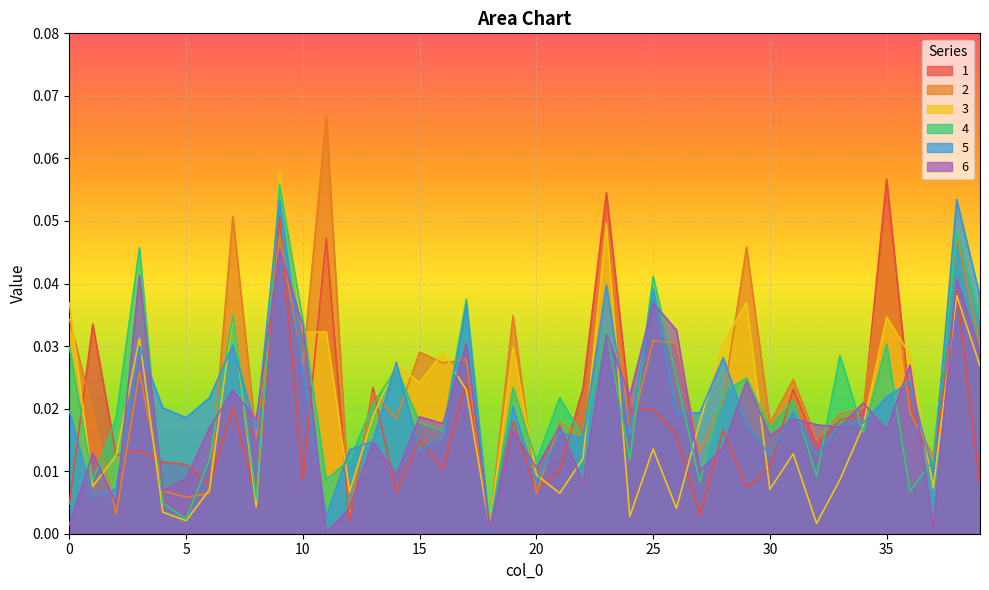

Reading left to right, transcribe all the data shown in this chart.

1: 0.0	0.0	0.0	0.0	0.0	0.0	0.0	0.0	0.0	0.1	0.0	0.0	0.0	0.0	0.0	0.0	0.0	0.0	0.0	0.0	0.0	0.0	0.0	0.1	0.0	0.0	0.0	0.0	0.0	0.0	0.0	0.0	0.0	0.0	0.0	0.1	0.0	0.0	0.0	0.0
2: 0.0	0.0	0.0	0.0	0.0	0.0	0.0	0.1	0.0	0.0	0.0	0.1	0.0	0.0	0.0	0.0	0.0	0.0	0.0	0.0	0.0	0.0	0.0	0.0	0.0	0.0	0.0	0.0	0.0	0.0	0.0	0.0	0.0	0.0	0.0	0.0	0.0	0.0	0.0	0.0
3: 0.0	0.0	0.0	0.0	0.0	0.0	0.0	0.0	0.0	0.1	0.0	0.0	0.0	0.0	0.0	0.0	0.0	0.0	0.0	0.0	0.0	0.0	0.0	0.0	0.0	0.0	0.0	0.0	0.0	0.0	0.0	0.0	0.0	0.0	0.0	0.0	0.0	0.0	0.0	0.0
4: 0.0	0.0	0.0	0.0	0.0	0.0	0.0	0.0	0.0	0.1	0.0	0.0	0.0	0.0	0.0	0.0	0.0	0.0	0.0	0.0	0.0	0.0	0.0	0.0	0.0	0.0	0.0	0.0	0.0	0.0	0.0	0.0	0.0	0.0	0.0	0.0	0.0	0.0	0.0	0.0
5: 0.0	0.0	0.0	0.0	0.0	0.0	0.0	0.0	0.0	0.1	0.0	0.0	0.0	0.0	0.0	0.0	0.0	0.0	0.0	0.0	0.0	0.0	0.0	0.0	0.0	0.0	0.0	0.0	0.0	0.0	0.0	0.0	0.0	0.0	0.0	0.0	0.0	0.0	0.1	0.0
6: 0.0	0.0	0.0	0.0	0.0	0.0	0.0	0.0	0.0	0.0	0.0	0.0	0.0	0.0	0.0	0.0	0.0	0.0	0.0	0.0	0.0	0.0	0.0	0.0	0.0	0.0	0.0	0.0	0.0	0.0	0.0	0.0	0.0	0.0	0.0	0.0	0.0	0.0	0.0	0.0